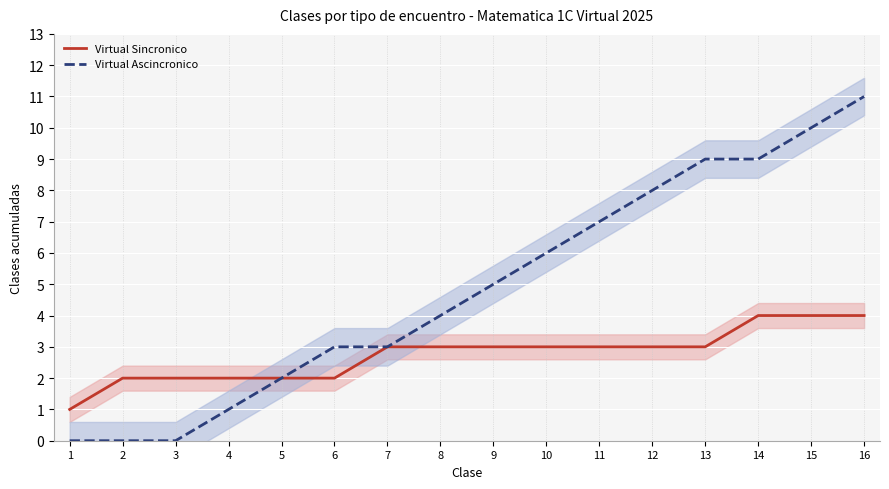

What is the value of the Virtual Sincronico point at the 3rd from the left?

2